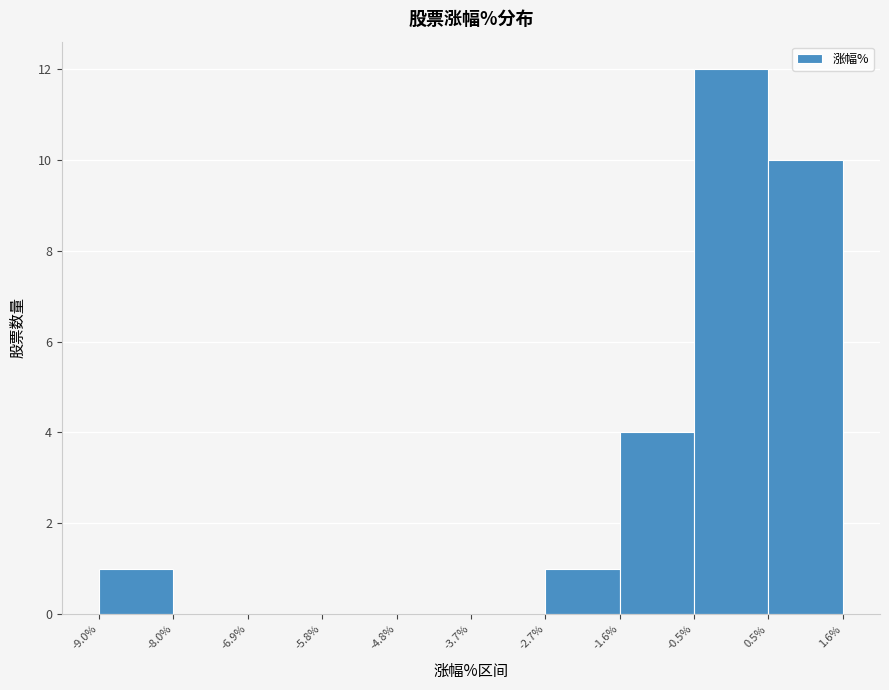

Reading left to right, transcribe this chart: for each bar, give the range it covers on the x-axis and its height. The values are not printed on the chart, so give them approximately, as read against the axis.

-9.0% to -8.0%: 1
-8.0% to -6.9%: 0
-6.9% to -5.8%: 0
-5.8% to -4.8%: 0
-4.8% to -3.7%: 0
-3.7% to -2.7%: 0
-2.7% to -1.6%: 1
-1.6% to -0.5%: 4
-0.5% to 0.5%: 12
0.5% to 1.6%: 10